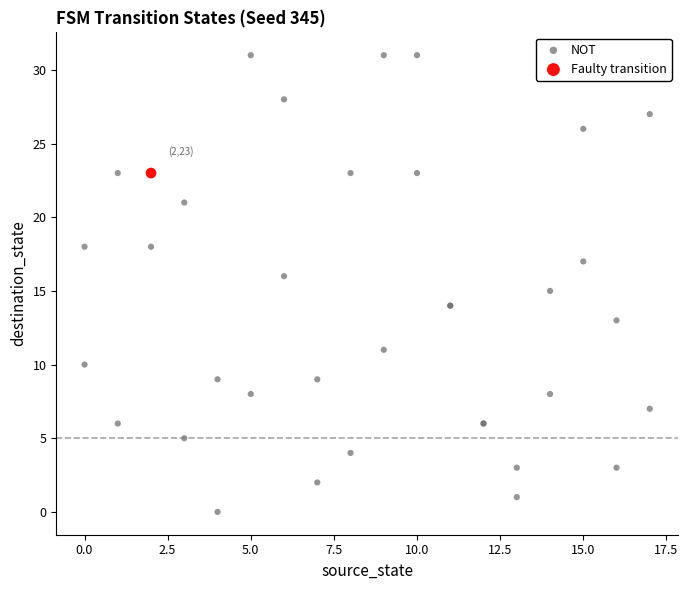

What are all the series names shown in the legend?

NOT, Faulty transition